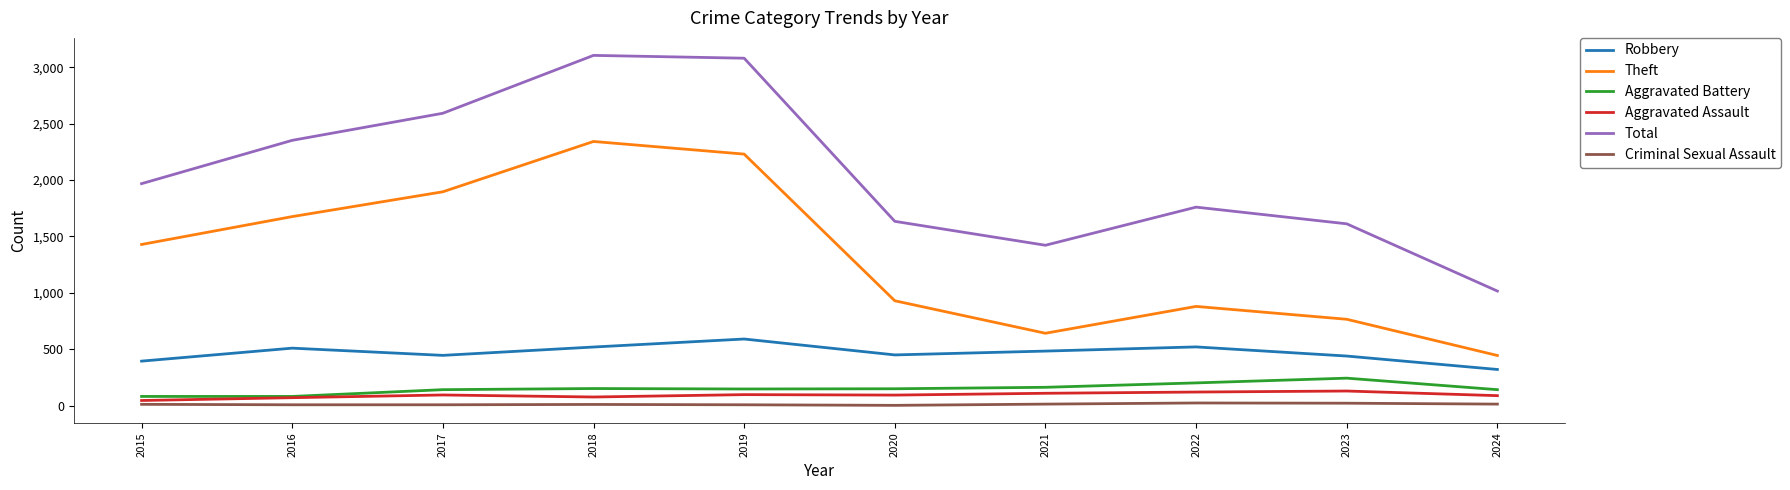

True or false: Theft and Robbery intersect in this chart.

False